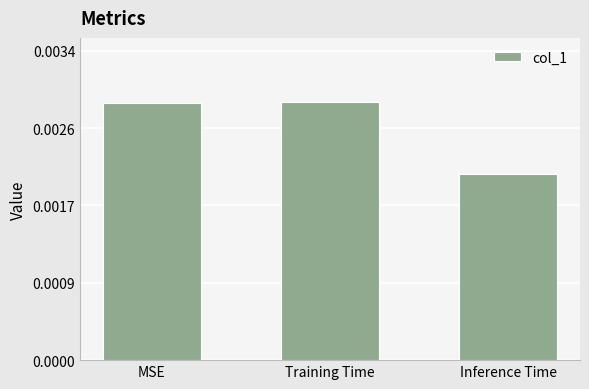

Rank the categories by value from lowest to highest.

Inference Time, MSE, Training Time